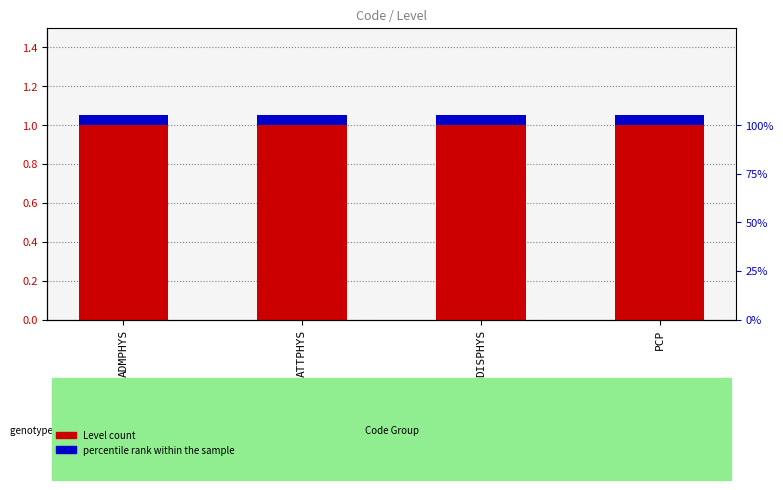

What is the label of the 1st bar from the left?

ADMPHYS